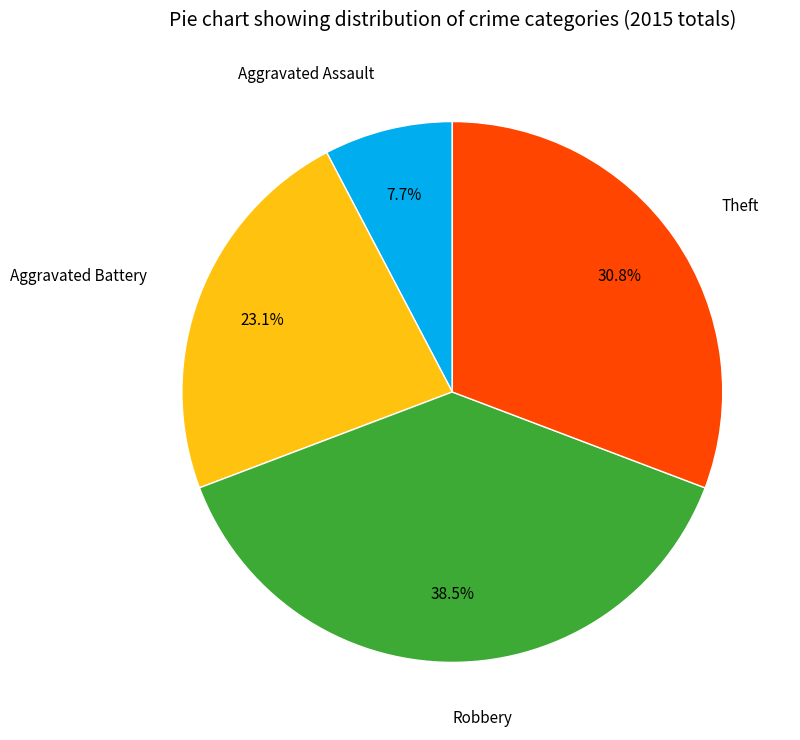

True or false: Theft accounts for 24% of the total.

False